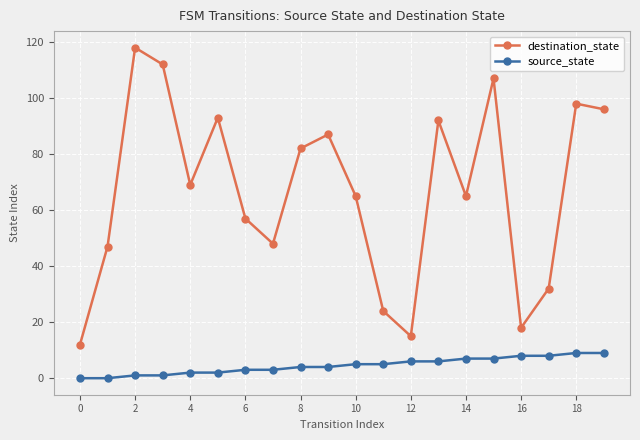

How many source_state values are between 2 and 7?

12